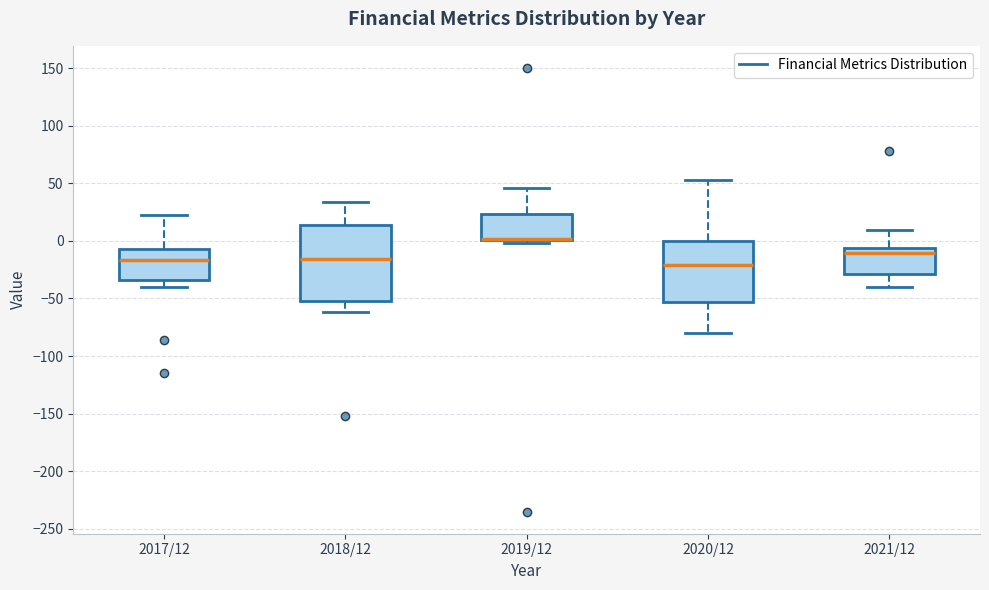

Reading left to right, read every box against the y-axis: the position of its median line, the range the box covers, and the ends of its whiskers. The values are not printed on the chart, so give them approximately, as read against the axis.

2017/12: median -15, box -35 to -5, whiskers -40 to 20
2018/12: median -15, box -50 to 15, whiskers -60 to 35
2019/12: median 0 (drawn on the box's lower edge), box 0 to 25, whiskers 0 (just below the box's lower edge) to 45
2020/12: median -20, box -55 to 0, whiskers -80 to 55
2021/12: median -10, box -30 to -5, whiskers -40 to 10